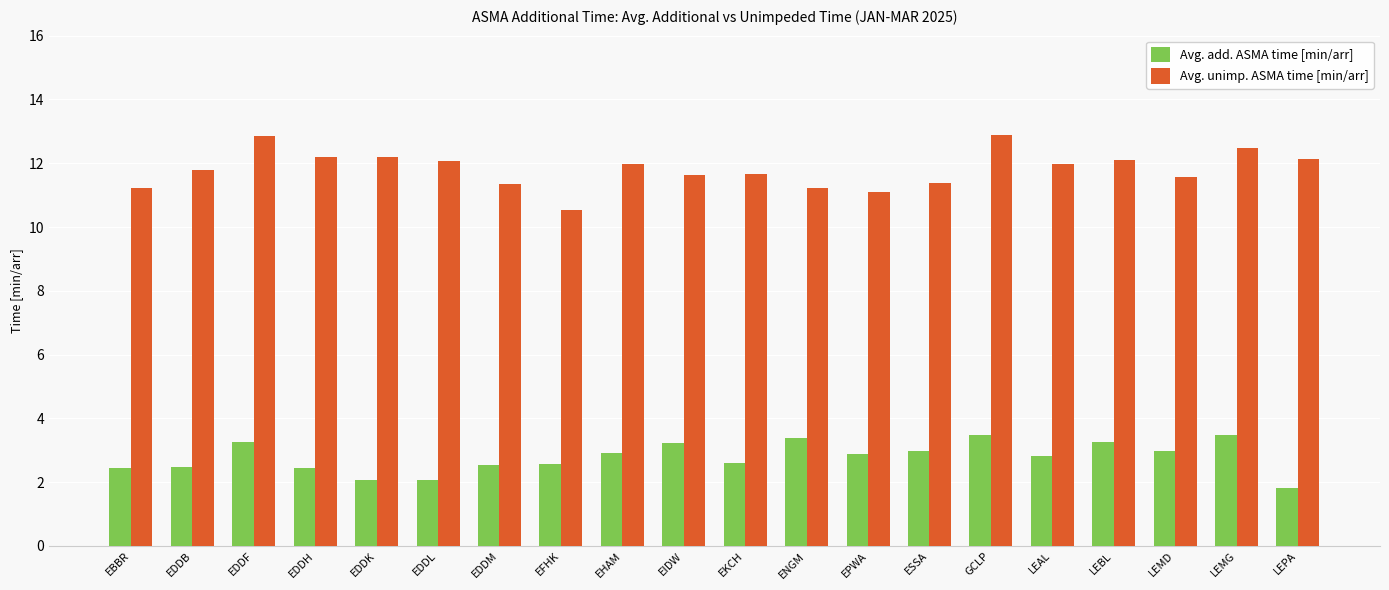

What is the lowest value of the Avg. unimp. ASMA time [min/arr] series?

10.5